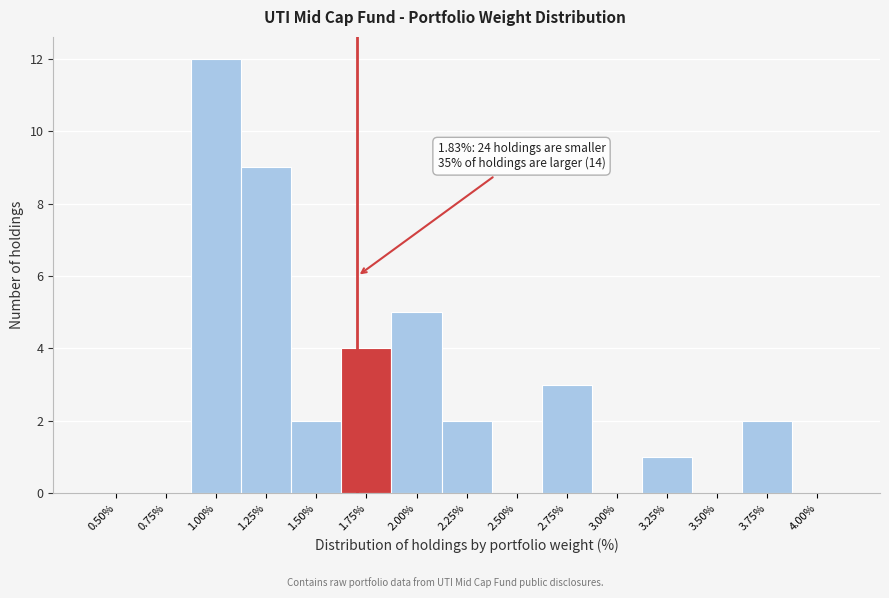

Reading left to right, transcribe all the data shown in this chart.

0.50%=0	0.75%=0	1.00%=12	1.25%=9	1.50%=2	1.75%=4	2.00%=5	2.25%=2	2.50%=0	2.75%=3	3.00%=0	3.25%=1	3.50%=0	3.75%=2	4.00%=0